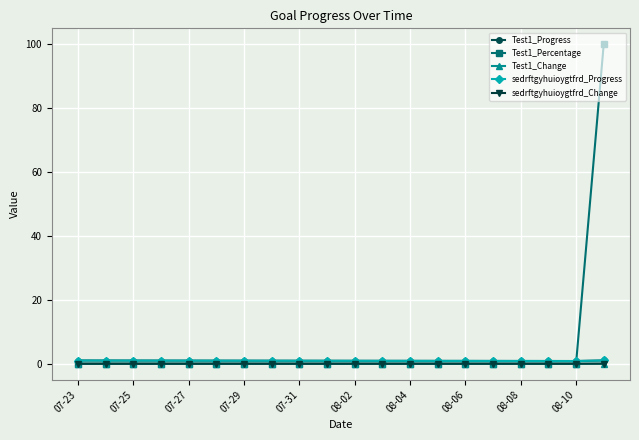

Does the chart have visible grid lines?

Yes